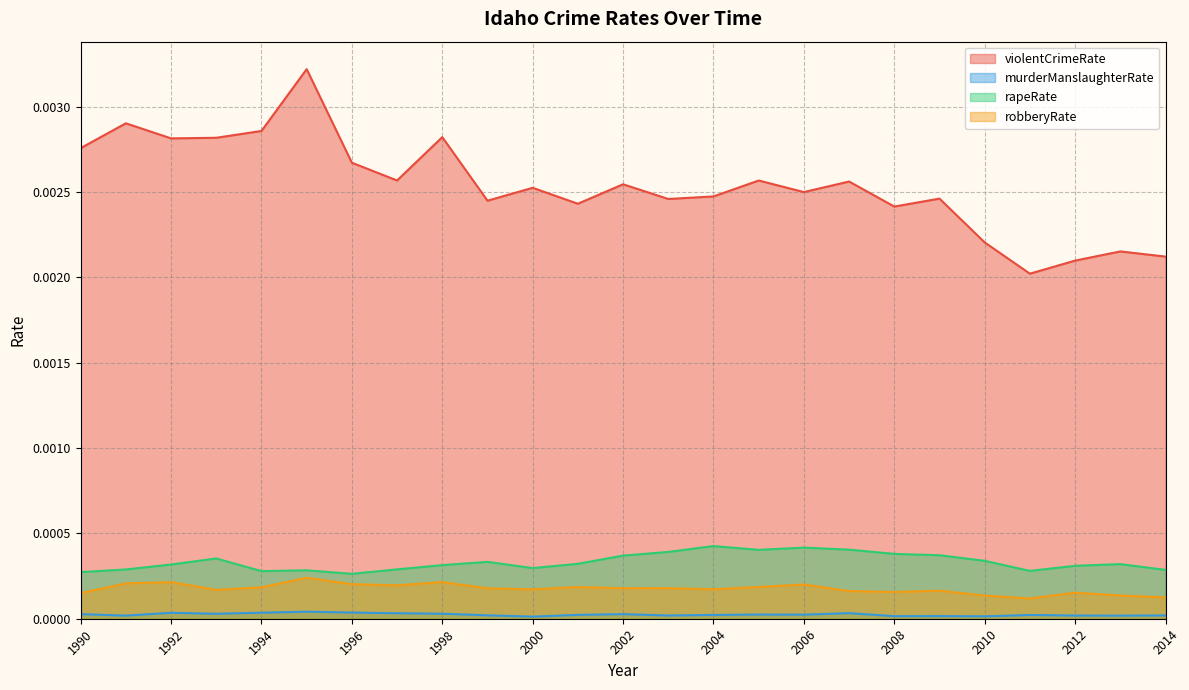

True or false: murderManslaughterRate and rapeRate cross at least once.

False